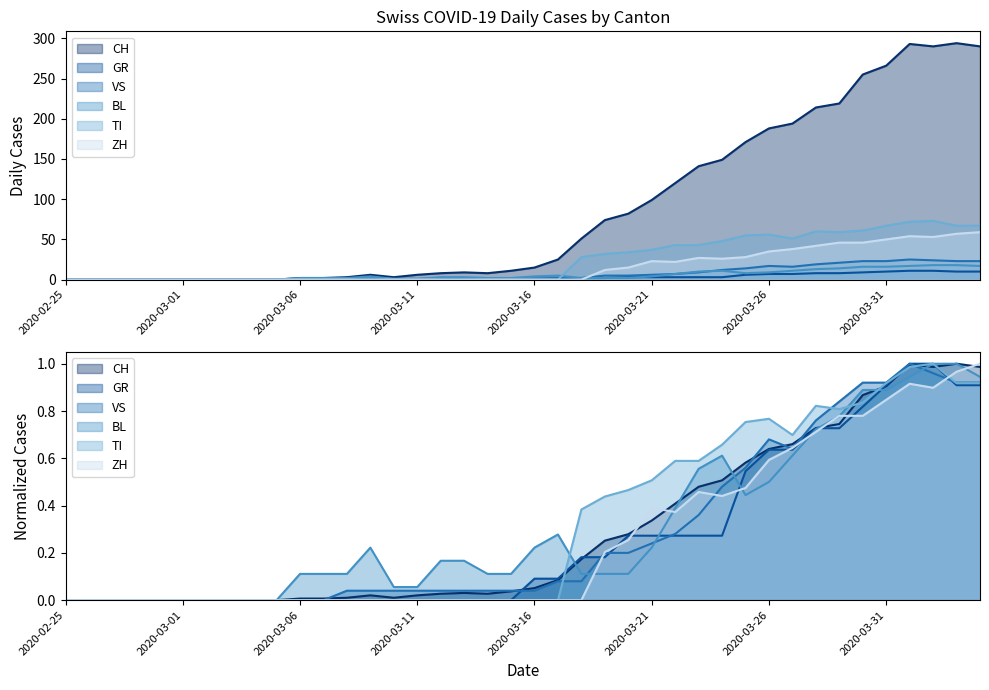

At which category does CH reach its first local valley?

2020-03-10